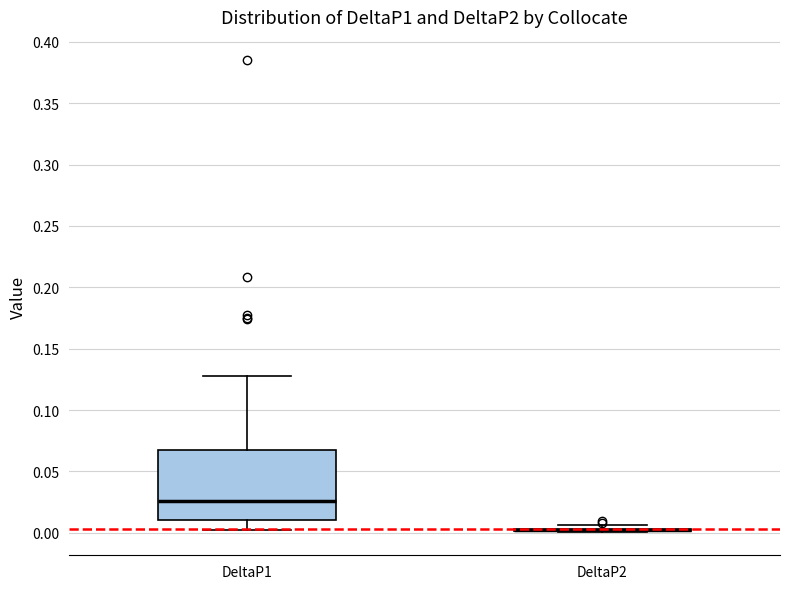

Reading left to right, transcribe this box plot: for each box, give where its median line is, the range the box spans, and where its two whiskers end, as read against the y-axis. The values are not printed on the chart, so give them approximately, as read against the axis.

DeltaP1: median 0.025, box 0.010 to 0.070, whiskers 0.000 to 0.130
DeltaP2: box collapsed to a line at 0.000, whiskers 0.000 to 0.005